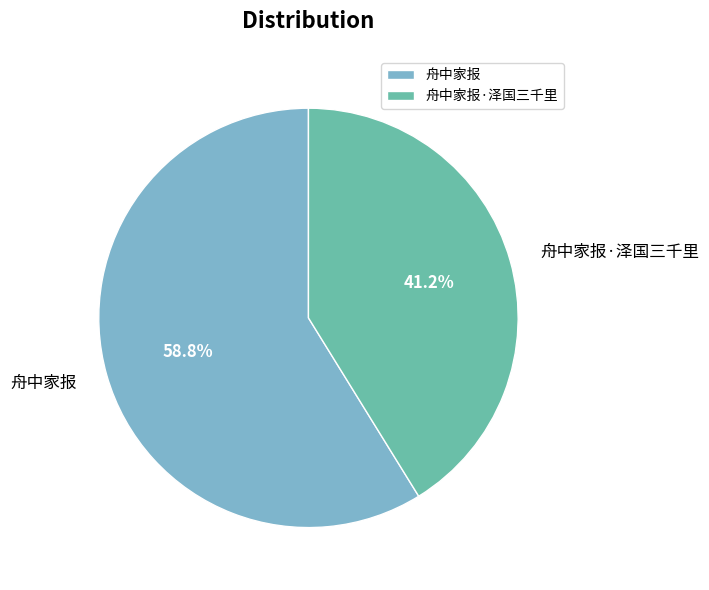

Which slice is the smallest?

舟中家报·泽国三千里